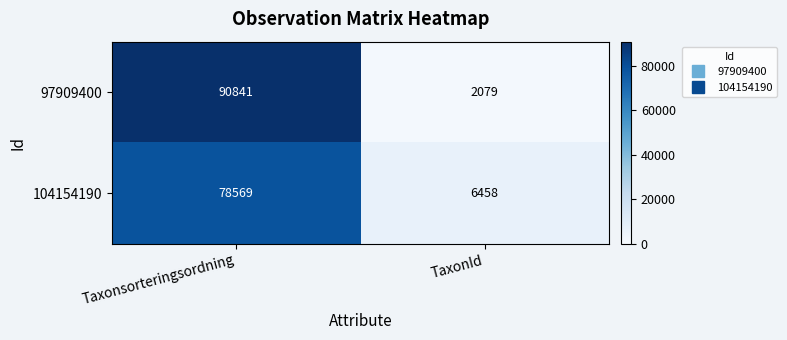

At which label does 104154190 reach its minimum?

TaxonId